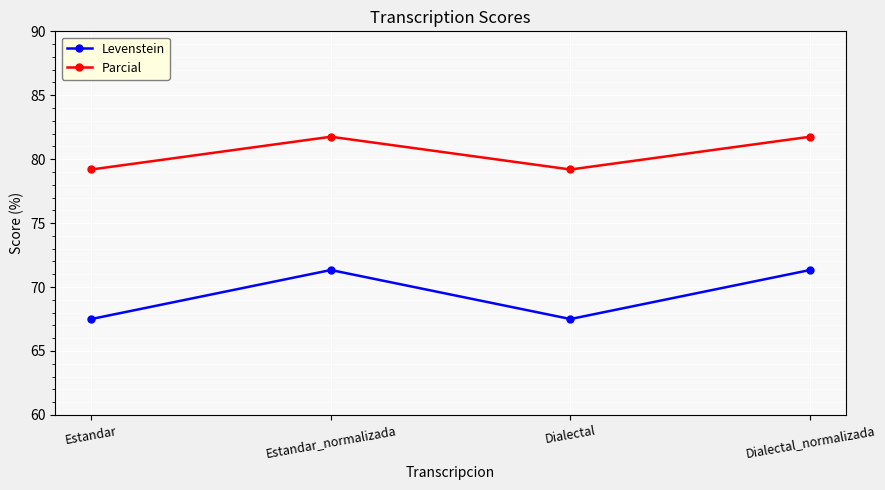

True or false: Parcial and Levenstein intersect in this chart.

False